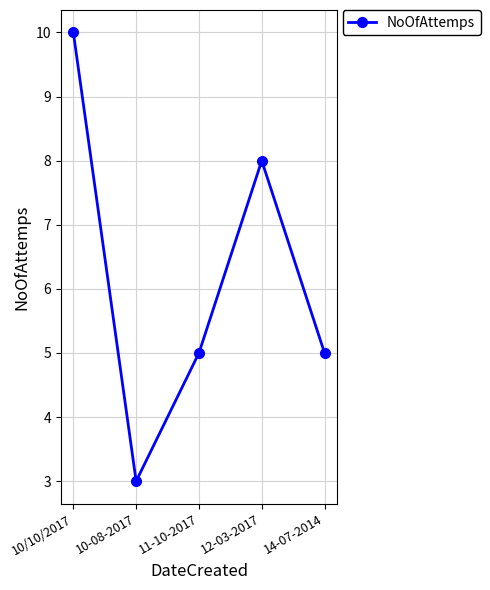

What value does the data have at 11-10-2017?

5